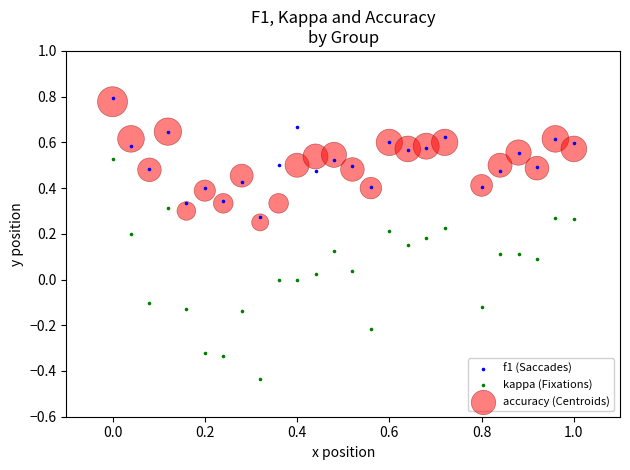

Which series reaches the minimum Y coordinate?

kappa (Fixations)